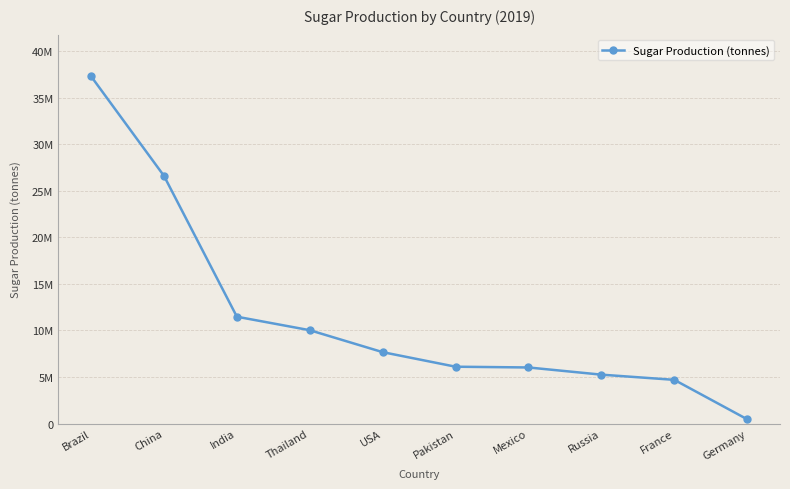

List the labels in order of value, smallest first.

Germany, France, Russia, Mexico, Pakistan, USA, Thailand, India, China, Brazil